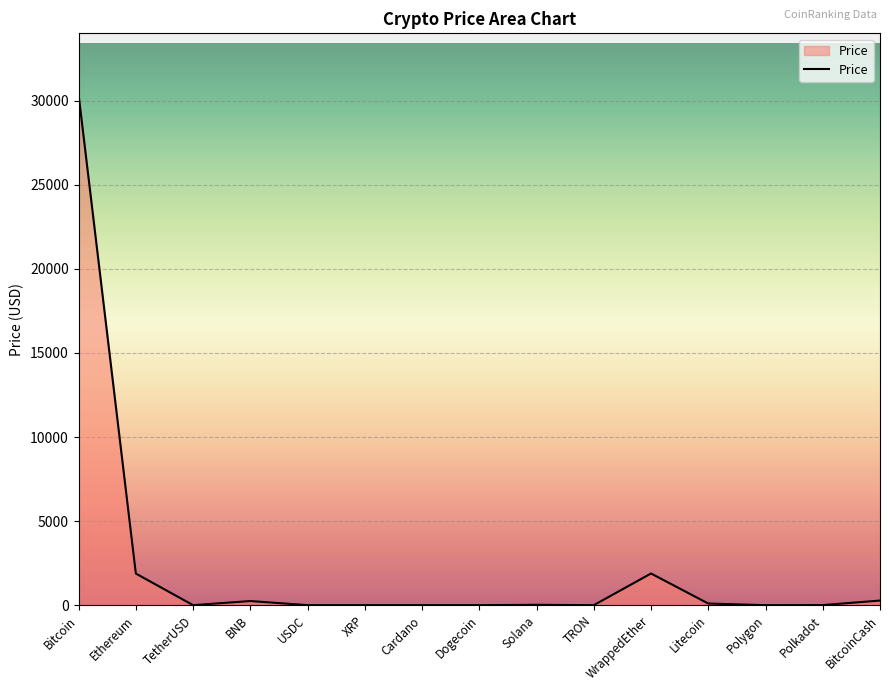

At which category does the chart reach its peak across all series?

Bitcoin